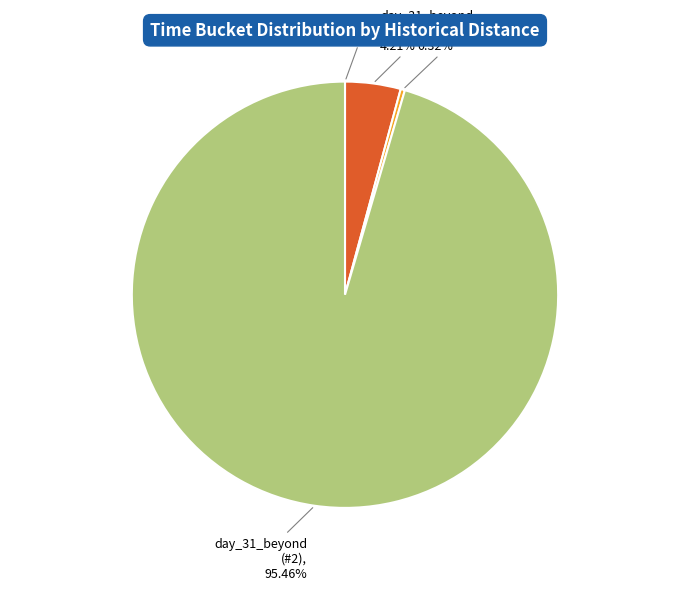

What is the ratio of the value at day_31_beyond (#2), 95.46% to the value at day_2_to_30, 0.32%?

294.7